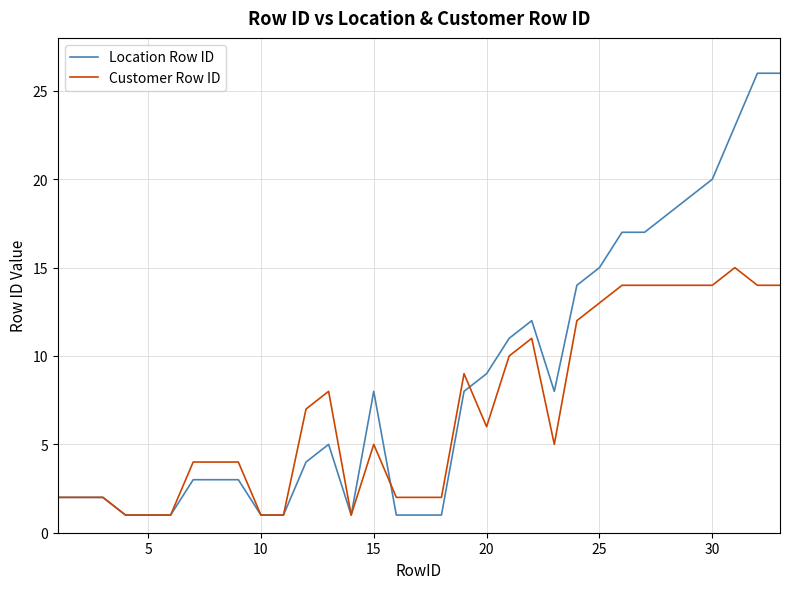

Rank the series by their average value, from highest to lowest.

Location Row ID, Customer Row ID